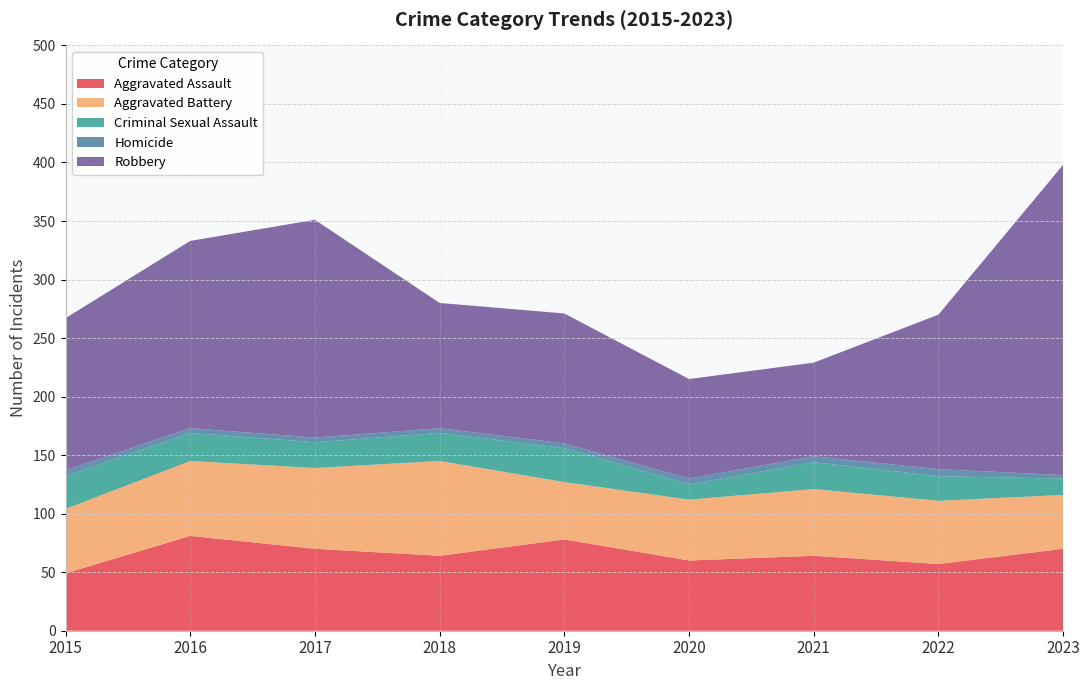

Reading right to left, extract all data points from this chart.

Aggravated Assault: 2023=70	2022=57	2021=64	2020=60	2019=78	2018=64	2017=70	2016=81	2015=49
Aggravated Battery: 2023=46	2022=54	2021=57	2020=52	2019=49	2018=81	2017=69	2016=64	2015=55
Criminal Sexual Assault: 2023=14	2022=21	2021=23	2020=13	2019=29	2018=24	2017=22	2016=24	2015=28
Homicide: 2023=3	2022=6	2021=5	2020=5	2019=4	2018=4	2017=4	2016=4	2015=5
Robbery: 2023=265	2022=132	2021=80	2020=85	2019=111	2018=107	2017=186	2016=160	2015=130